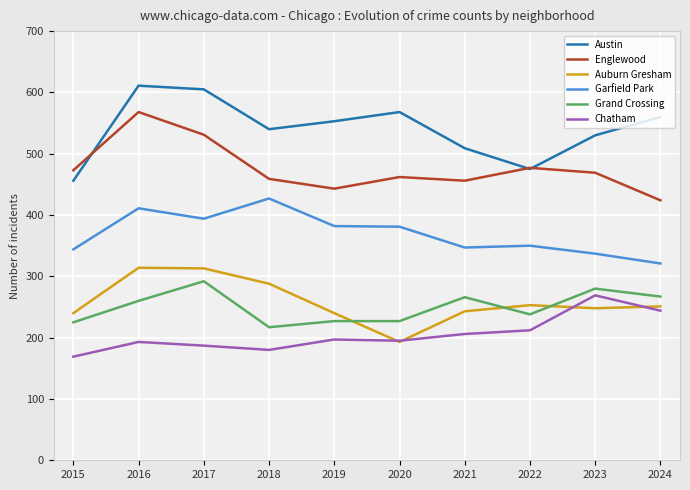

Which category has the highest value in the Englewood series?

2016